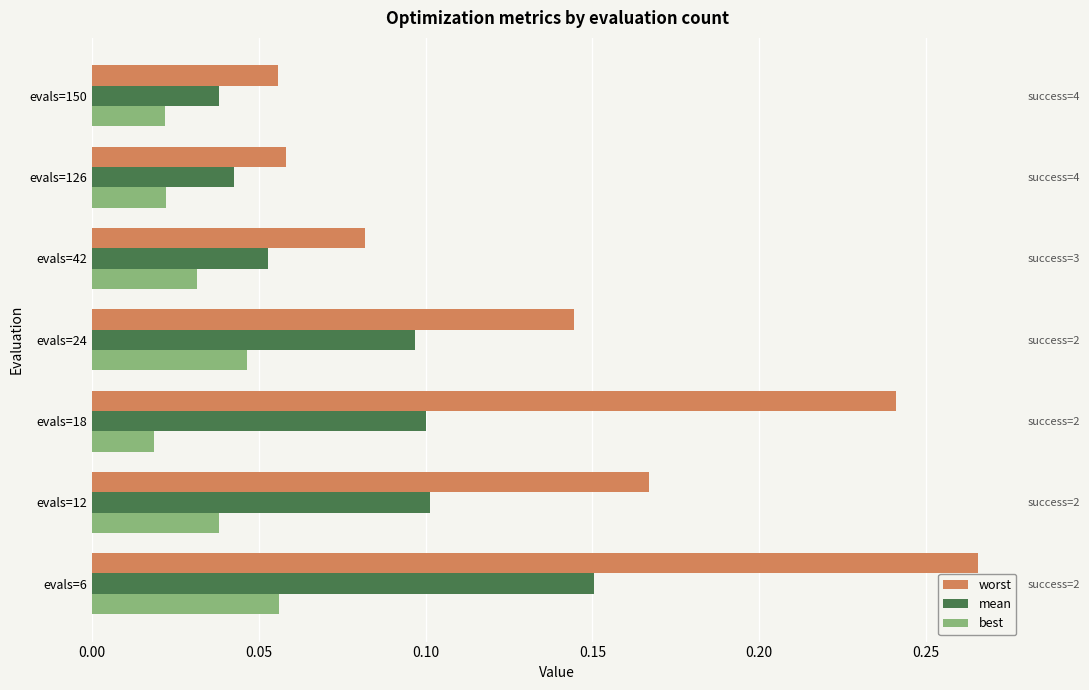

The value of worst at evals=18 is 0.1. True or false?

False